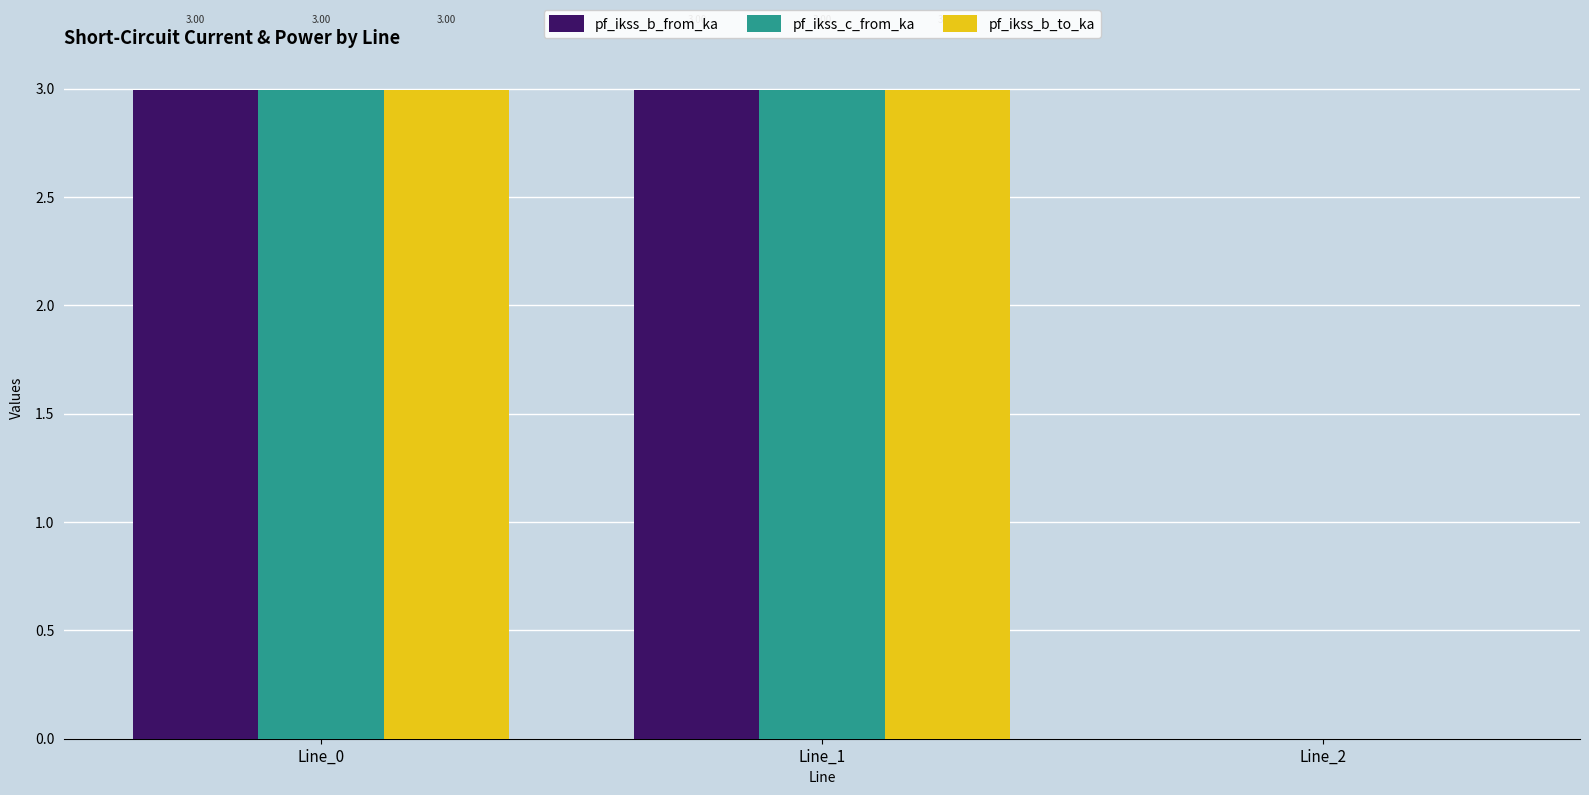

True or false: pf_ikss_c_from_ka has a value of 3.0 at Line_1.

True